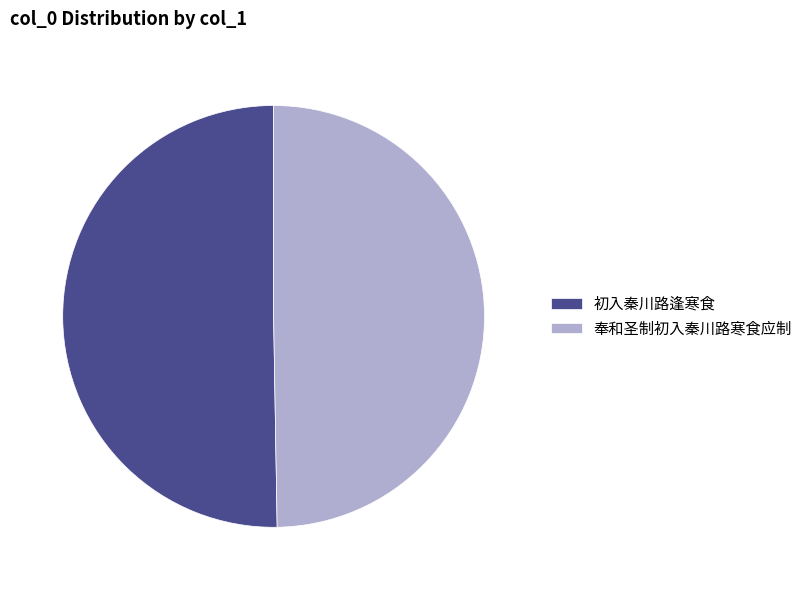

Do 初入秦川路逢寒食 and 奉和圣制初入秦川路寒食应制 together represent more than half of the pie?

Yes